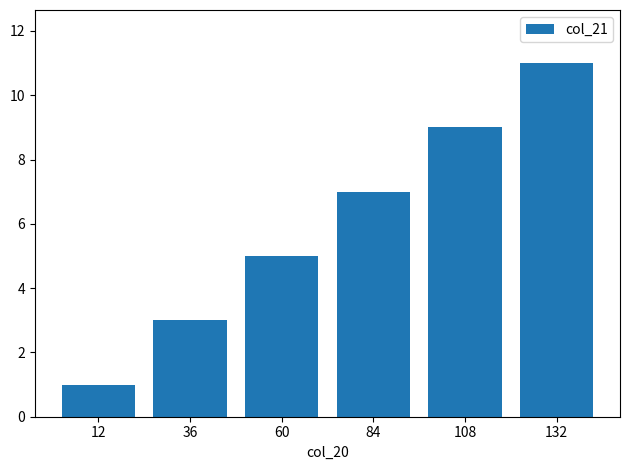

How many values are below 7?

3